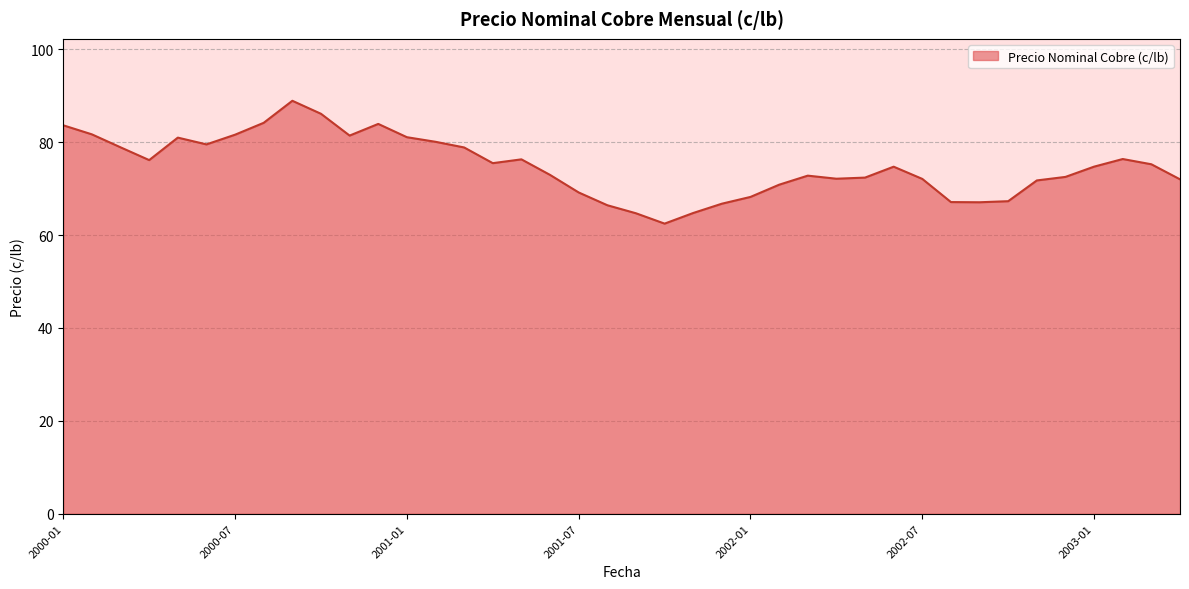

Does the chart display data point markers on the line(s)?

No